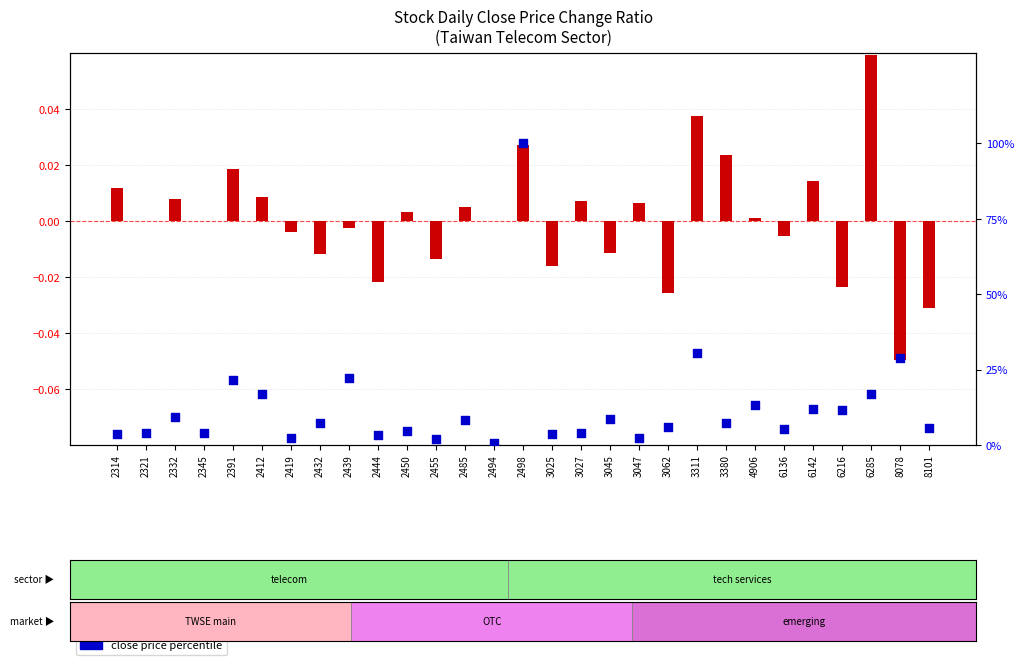

Which series has the largest total across all categories?

close price percentile